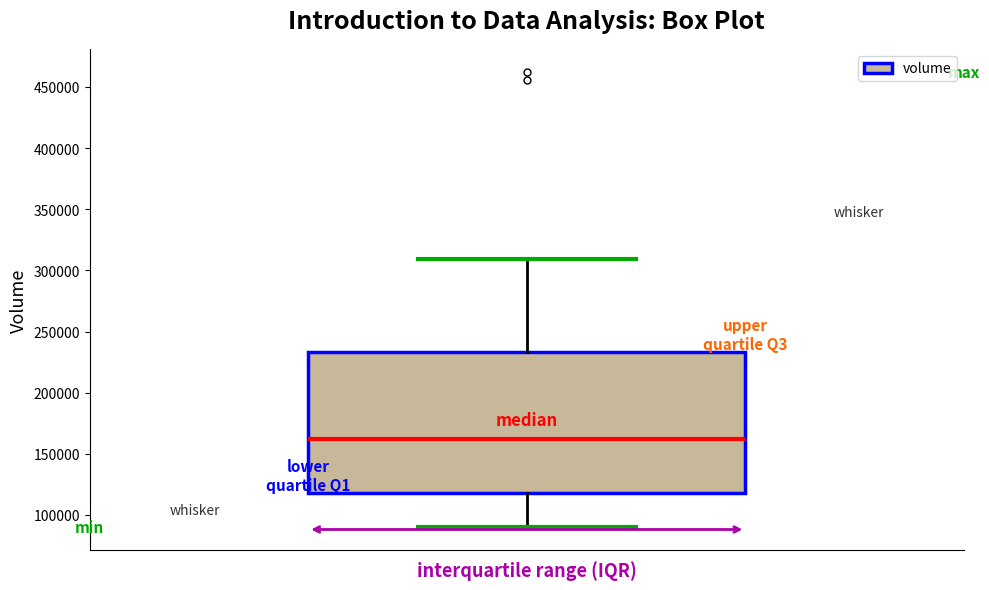

Where is the upper edge of the box on the y-axis? The values are not printed on the chart, so give them approximately, as read against the axis.

235000